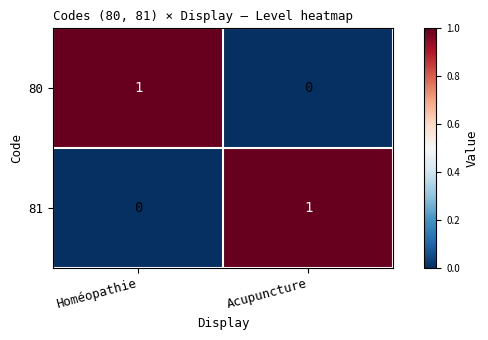

Is it true that 80 equals 0 at Homéopathie?

False